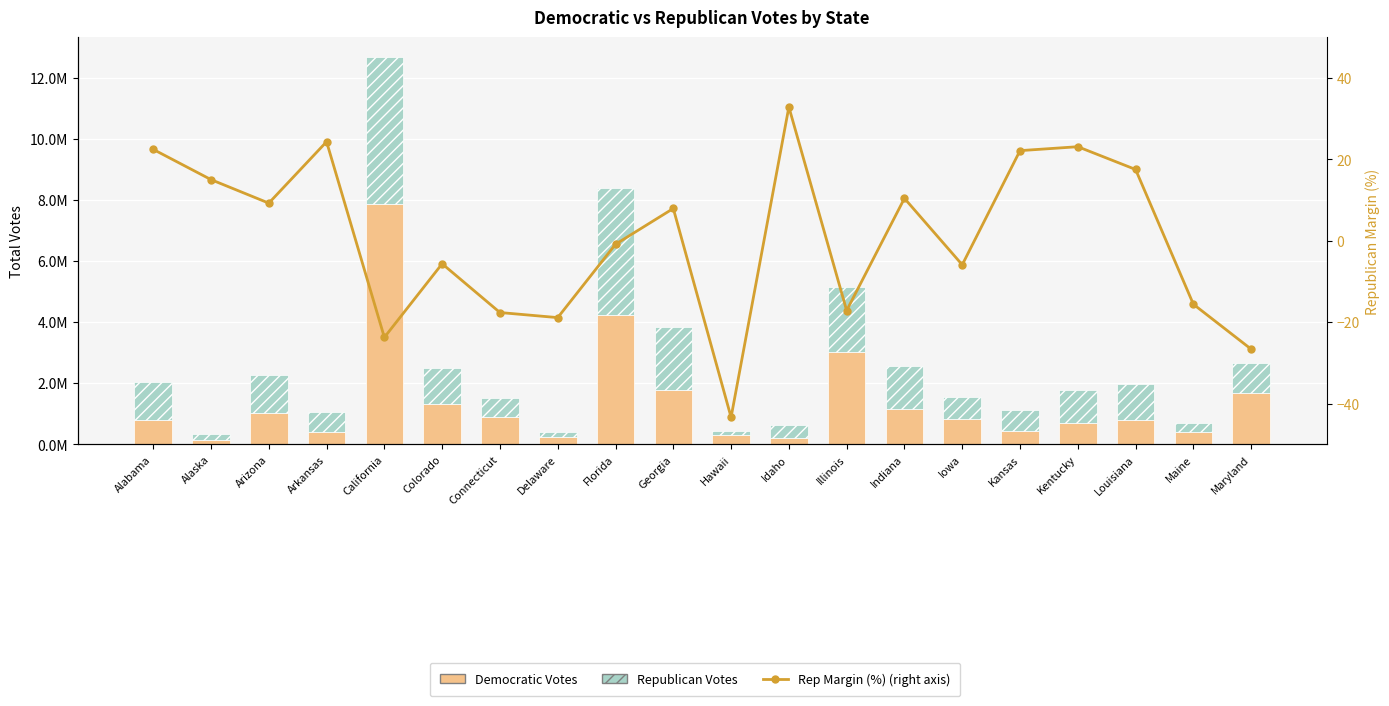

At which category is the sum across all series the highest?

California